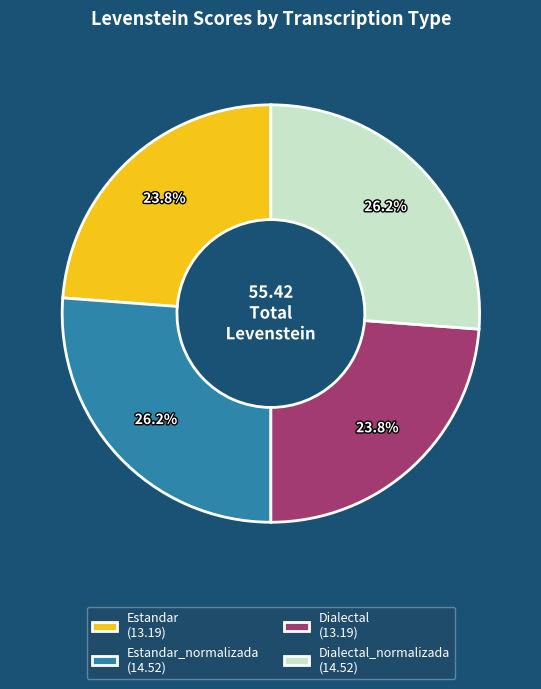

Approximately how many times larger is the value at Estandar (13.19) compared to Estandar_normalizada (14.52)?

0.9